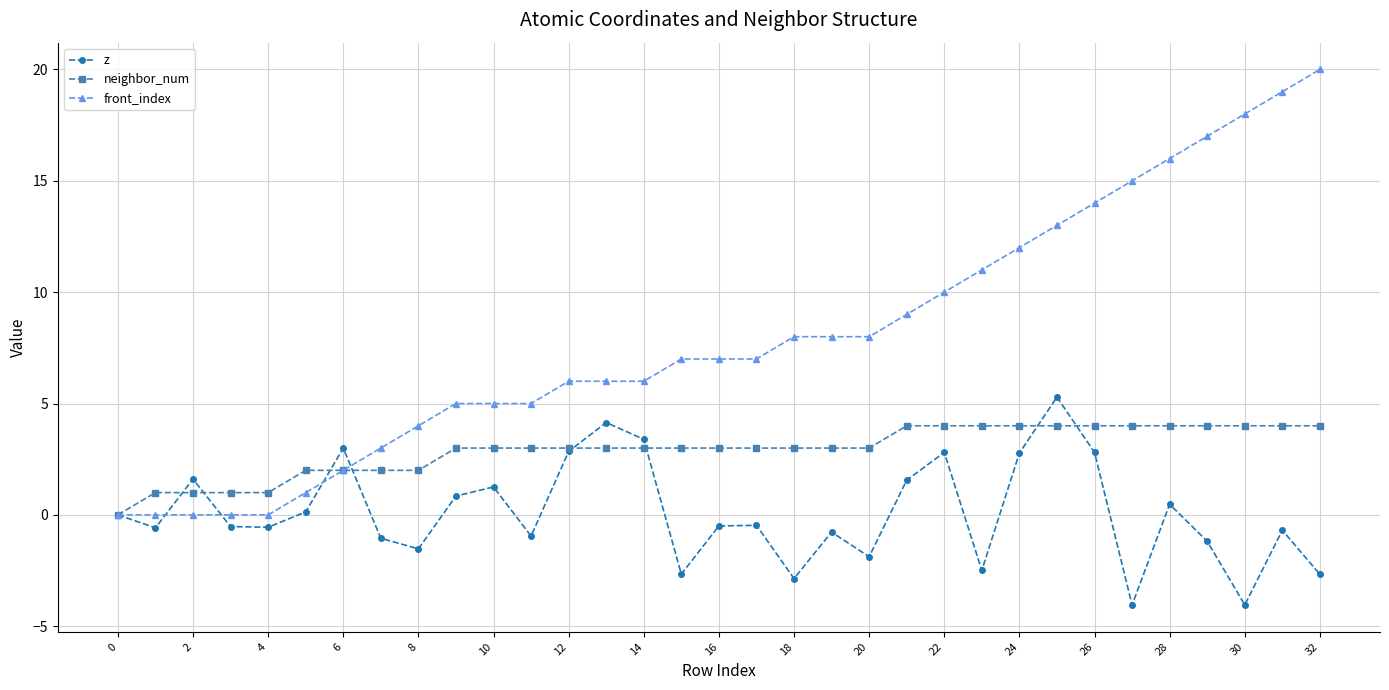

True or false: z has more than 0 interior local peaks.

True